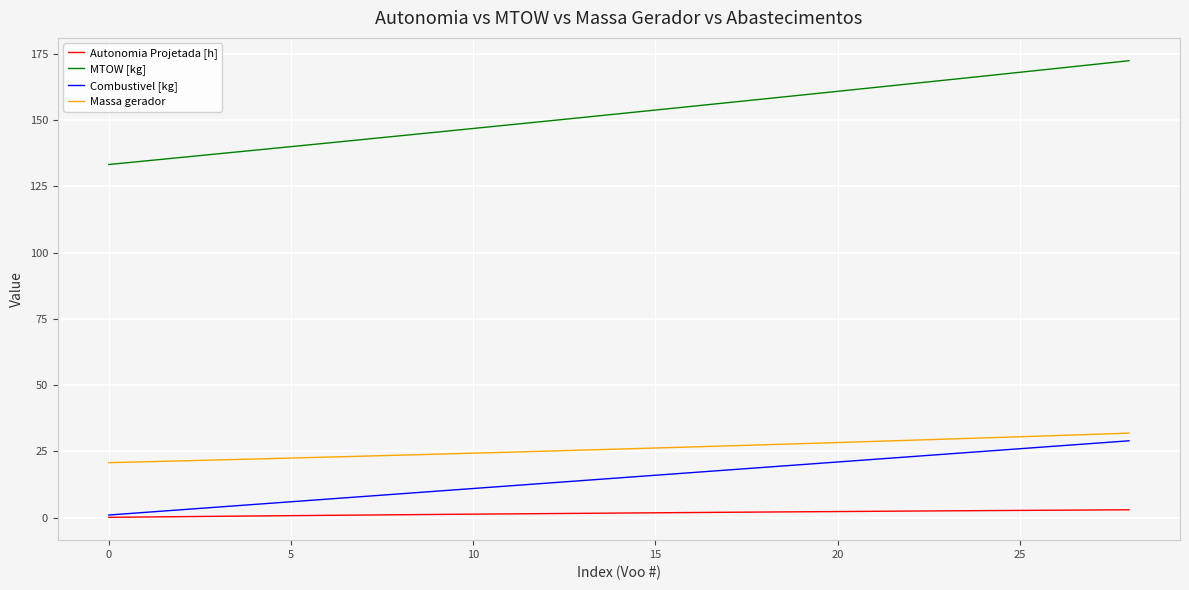

Which series has the widest spread of values?

MTOW [kg]